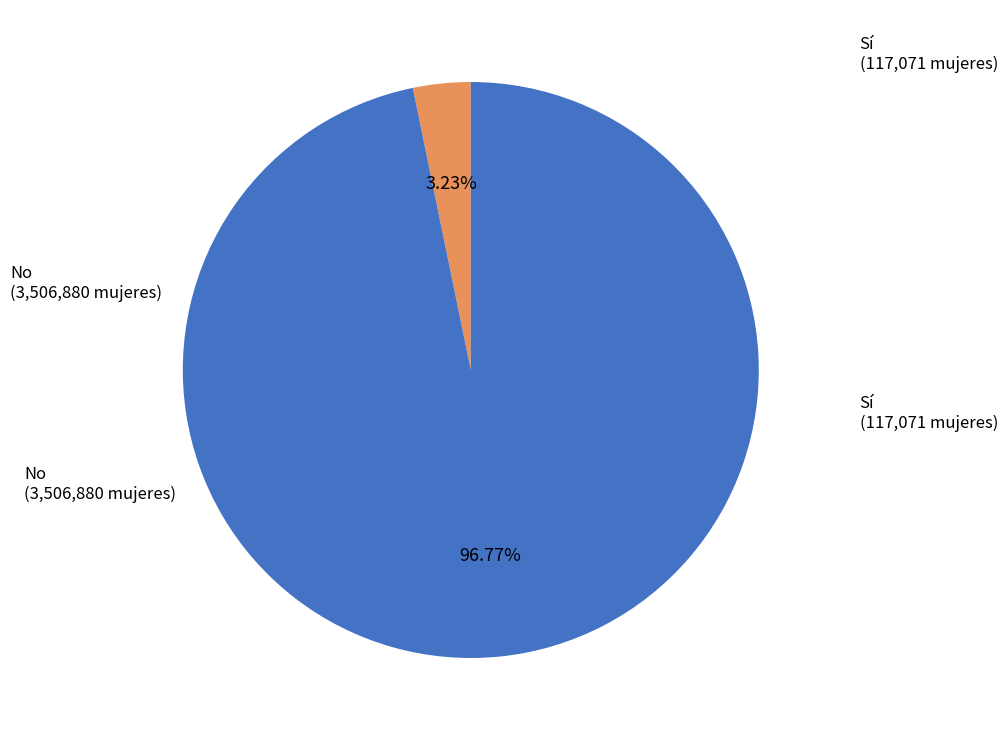

Does any single category account for the majority?

Yes